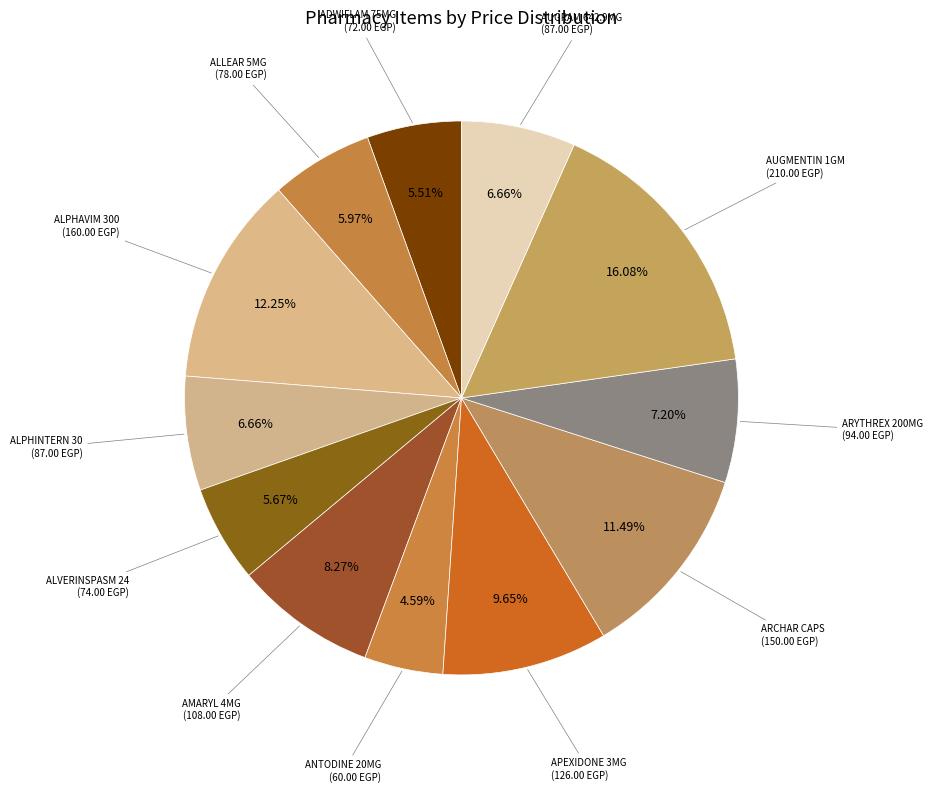

What is the largest slice in the pie chart?

AUGMENTIN 1GM